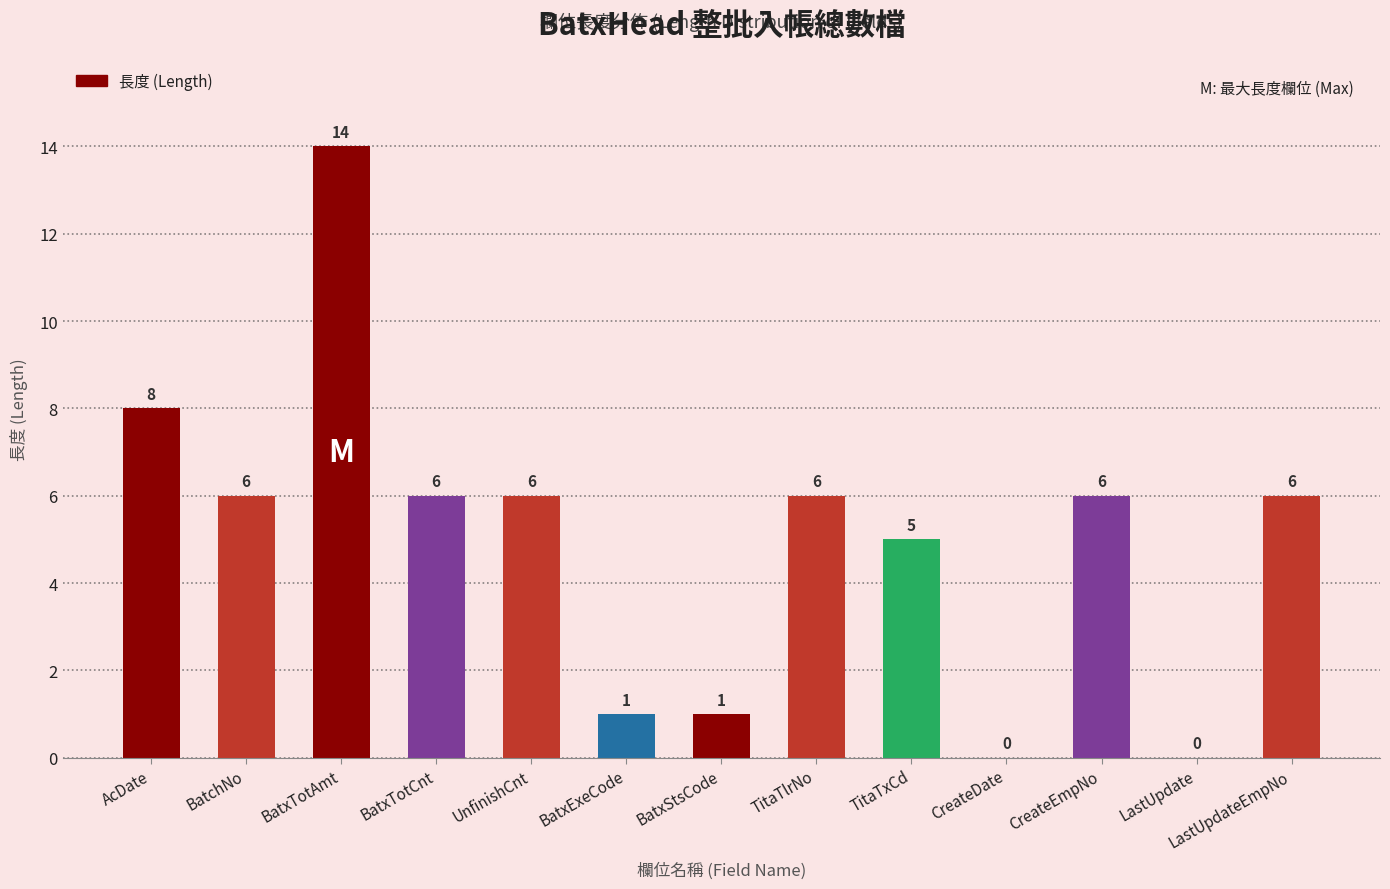

Is it true that the value at AcDate is 14?

False